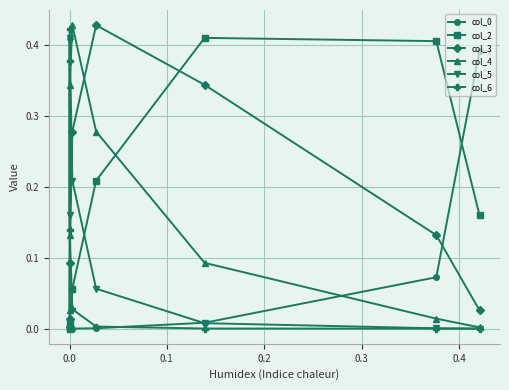

Count the number of categories in the chart.

8